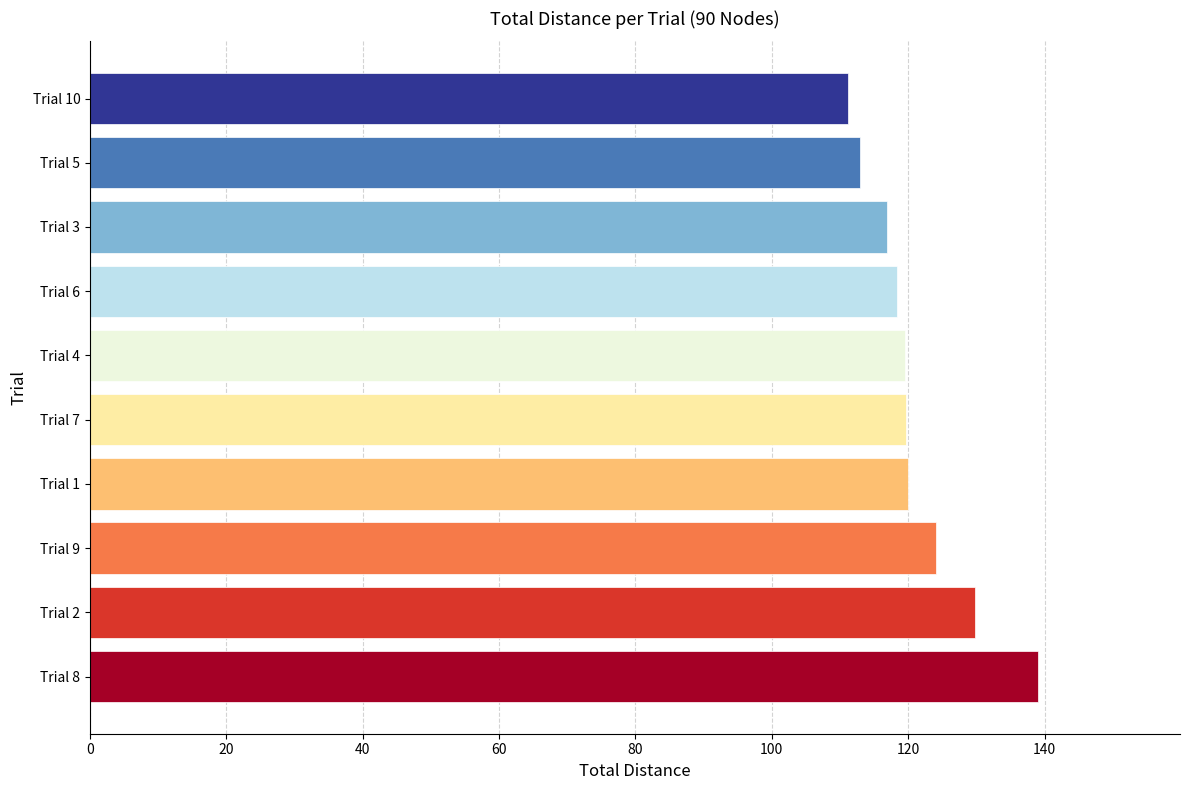

What is the greatest value displayed?

139.0